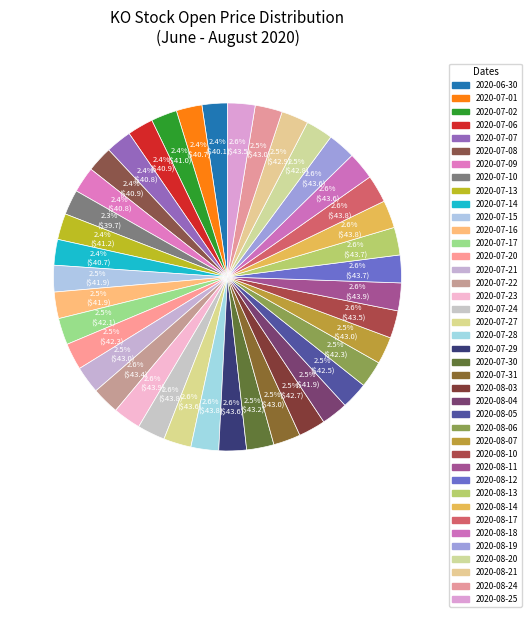

Rank the categories by value from highest to lowest.

2020-07-23, 2020-08-11, 2020-07-24, 2020-08-14, 2020-07-28, 2020-08-17, 2020-08-12, 2020-08-13, 2020-08-18, 2020-07-27, 2020-07-29, 2020-08-19, 2020-08-10, 2020-08-25, 2020-07-22, 2020-07-30, 2020-07-21, 2020-08-07, 2020-07-31, 2020-08-24, 2020-08-21, 2020-08-20, 2020-08-03, 2020-08-05, 2020-07-20, 2020-08-06, 2020-07-17, 2020-07-15, 2020-08-04, 2020-07-16, 2020-07-13, 2020-07-02, 2020-07-08, 2020-07-06, 2020-07-09, 2020-07-07, 2020-07-01, 2020-07-14, 2020-06-30, 2020-07-10